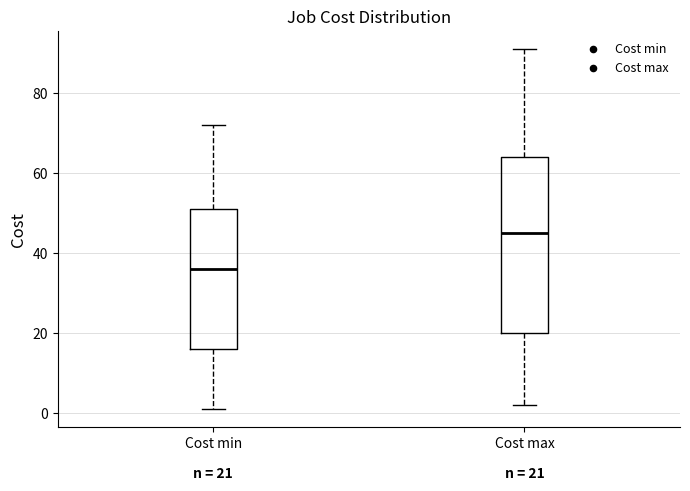

Which box is the tallest, from its lower edge to its upper edge?

Cost max